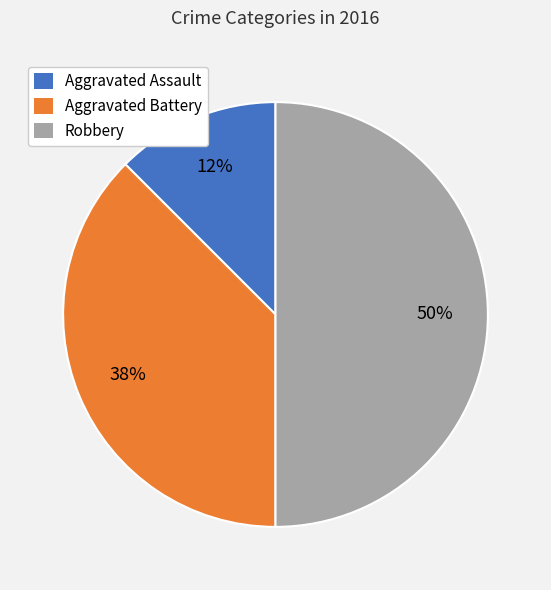

Is it true that Aggravated Assault is 12% of the pie?

True